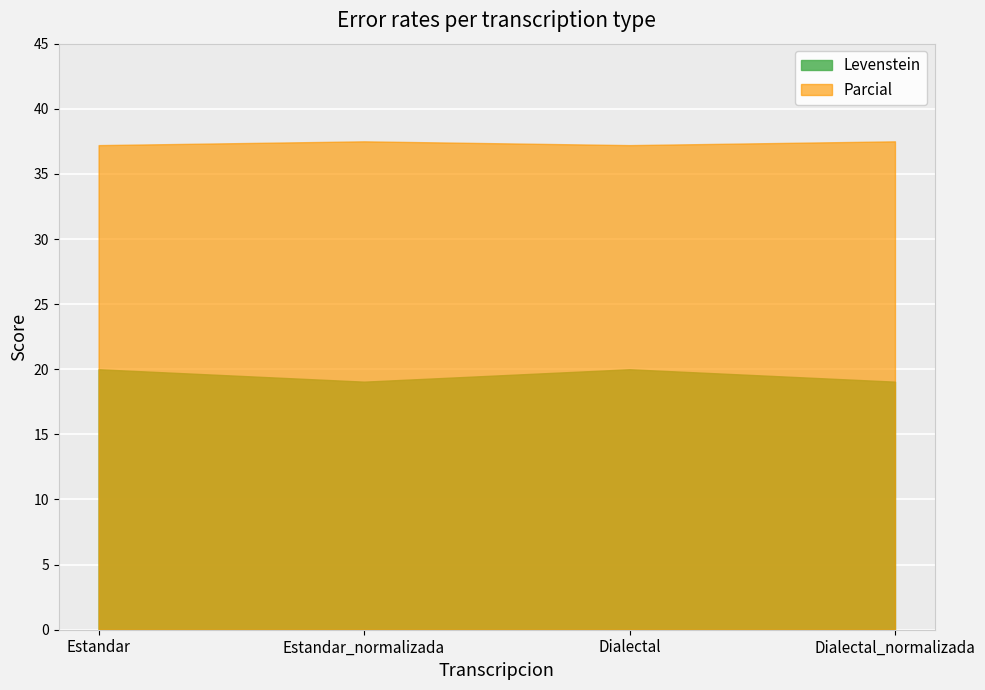

What is the spread (max minus min) of values at Dialectal_normalizada?

18.5